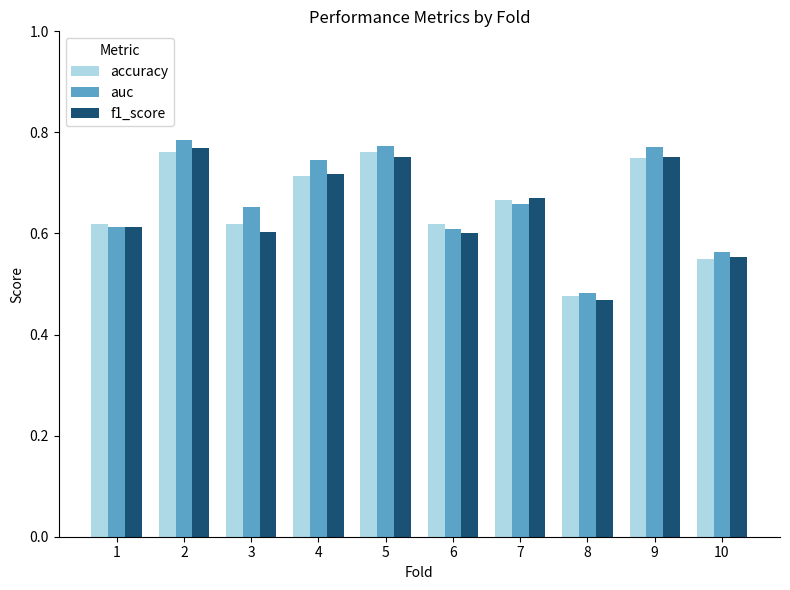

The value of auc at 2 is 1.3. True or false?

False